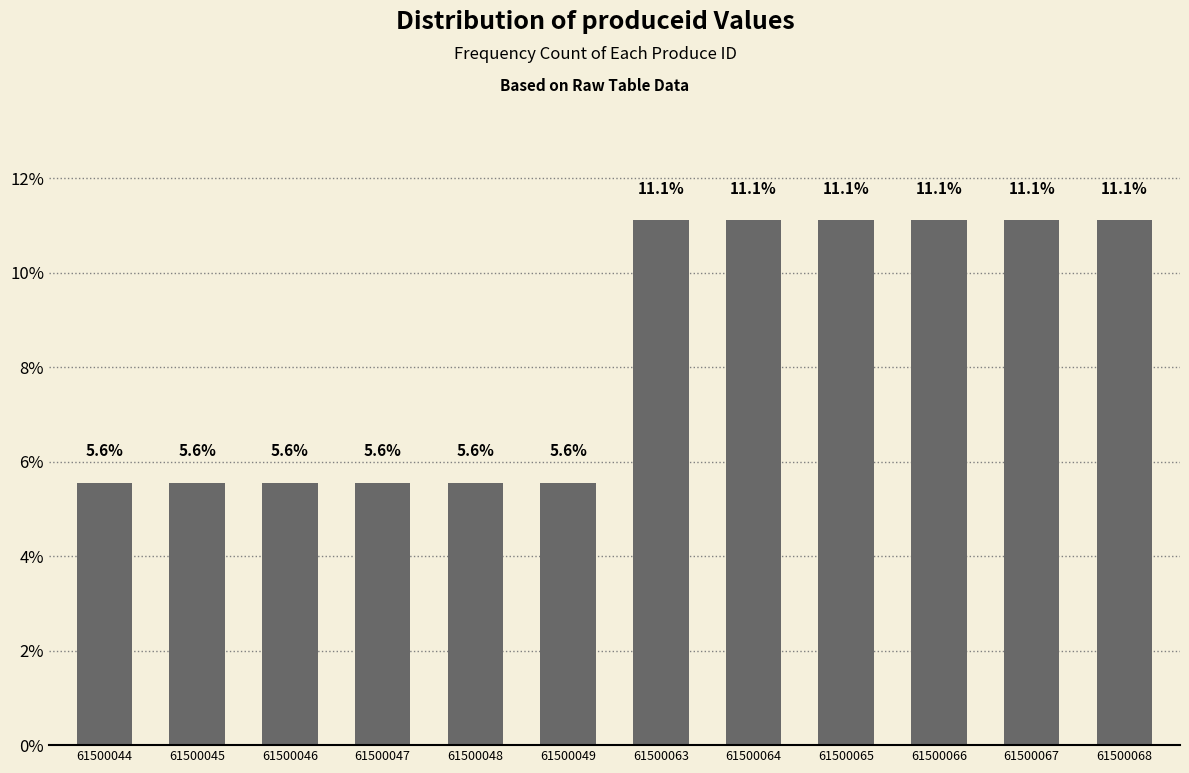

Reading right to left, what are all the values shown in this chart?

11.1	11.1	11.1	11.1	11.1	11.1	5.6	5.6	5.6	5.6	5.6	5.6